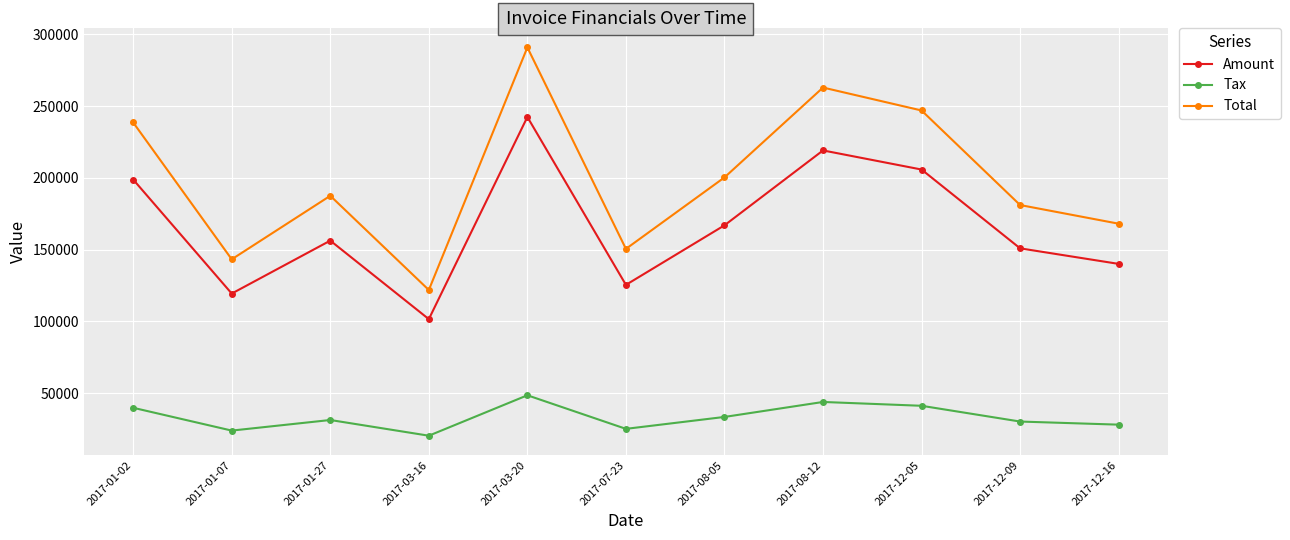

Is it true that Tax equals 43828.2 at 2017-08-12?

True